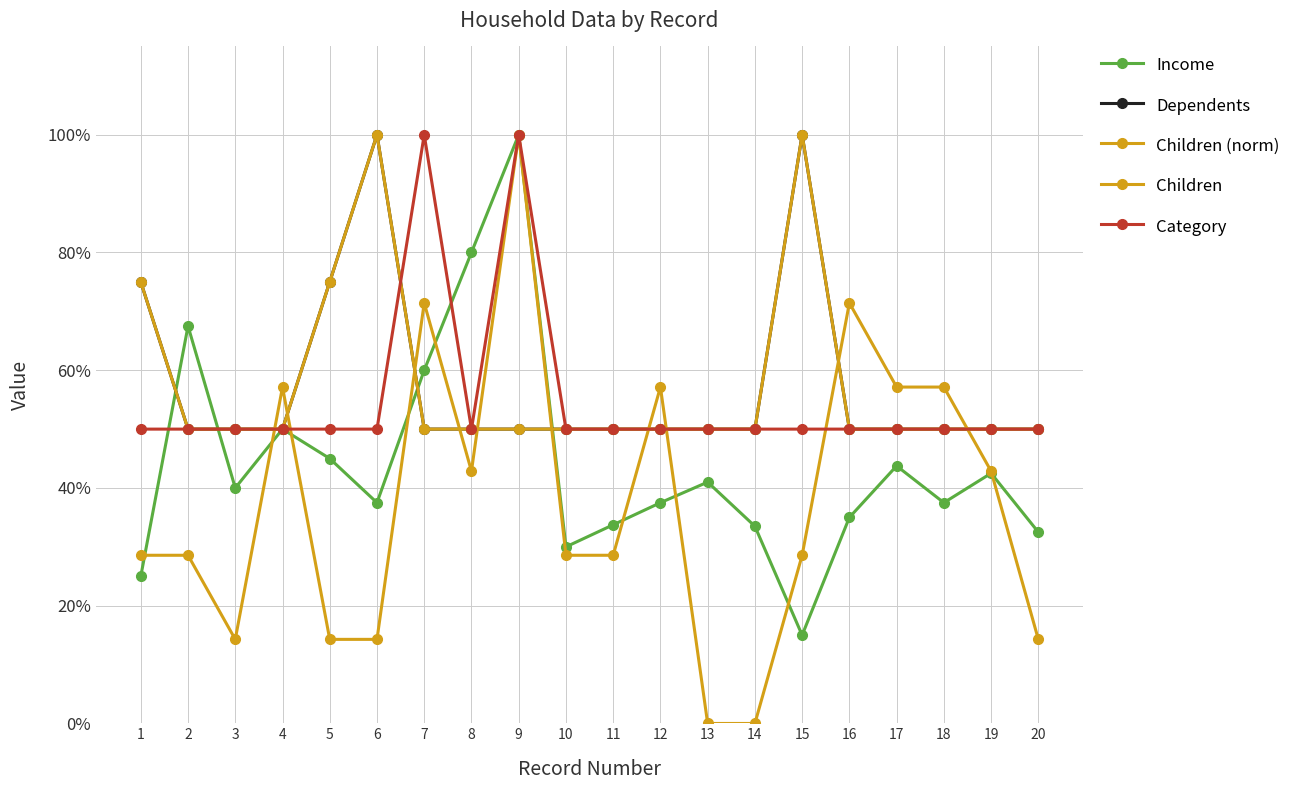

Does the chart have visible grid lines?

Yes